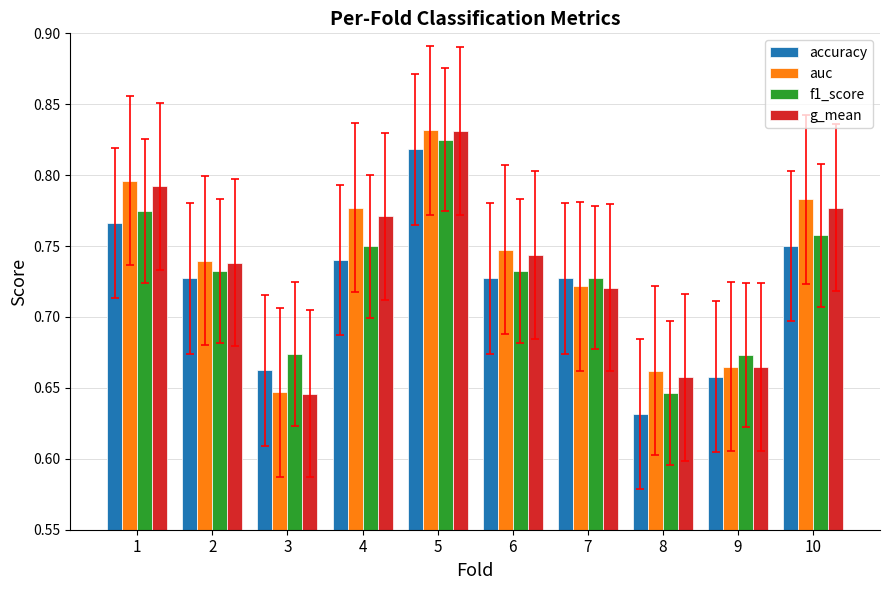

At which label is f1_score closest to 0?

8